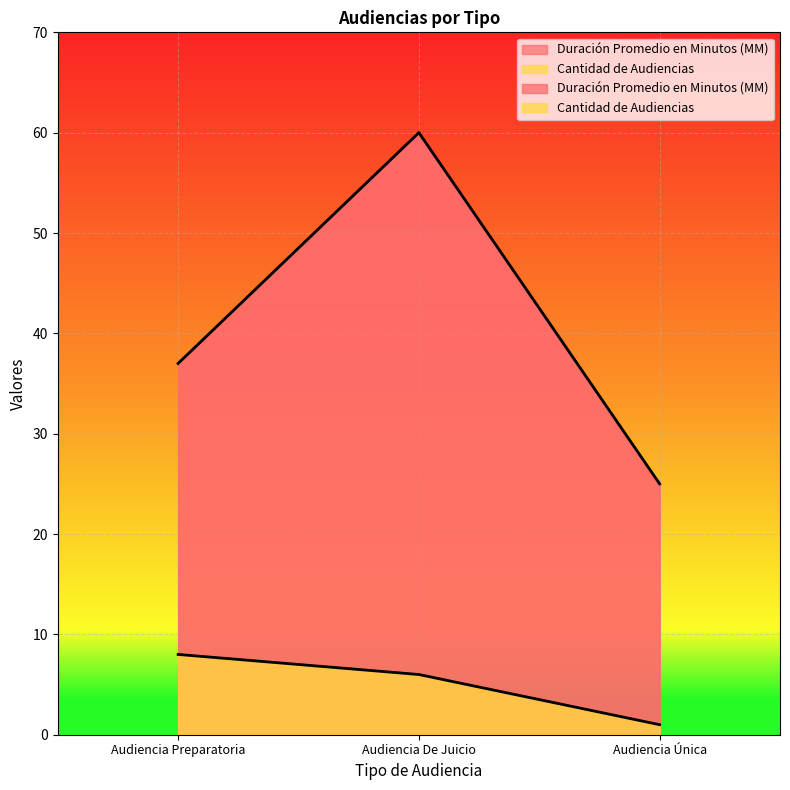

Reading left to right, list all the values displayed in this chart.

Duración Promedio en Minutos (MM): 37	60	25
Cantidad de Audiencias: 8	6	1